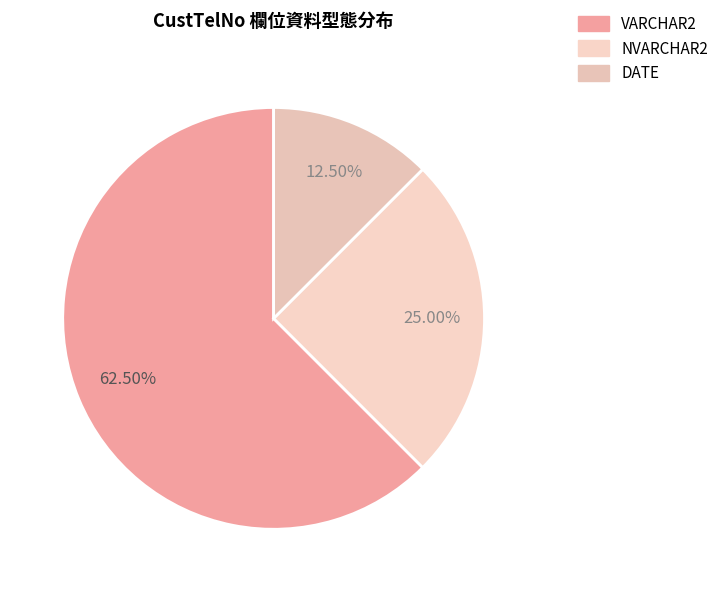

Rank the categories by value from highest to lowest.

VARCHAR2, NVARCHAR2, DATE